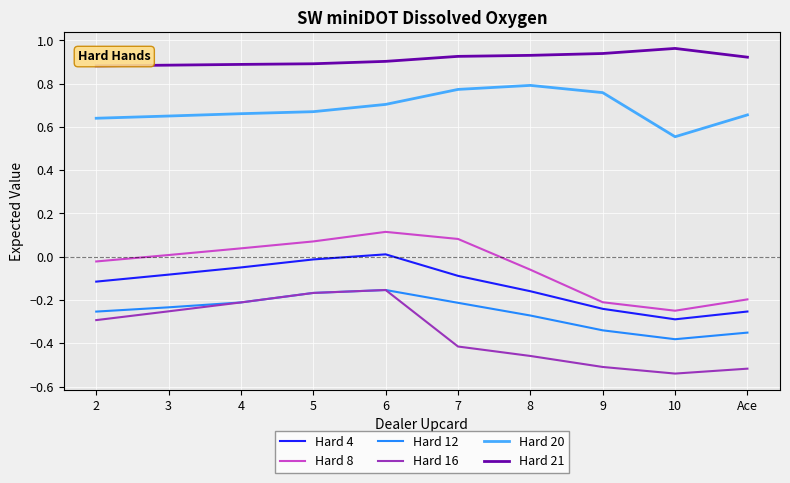

How many distinct data groups are displayed?

6